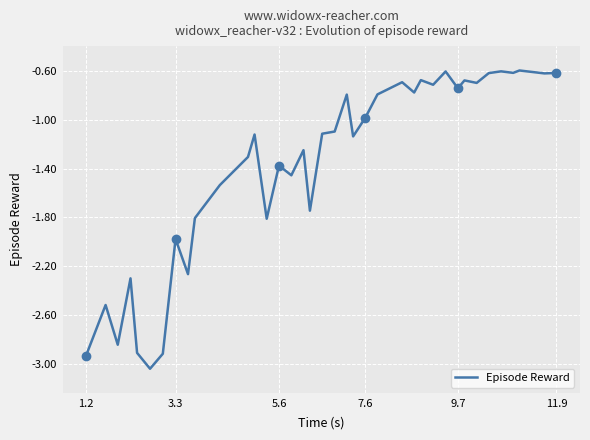

What is the maximum value for Episode Reward?

-0.6